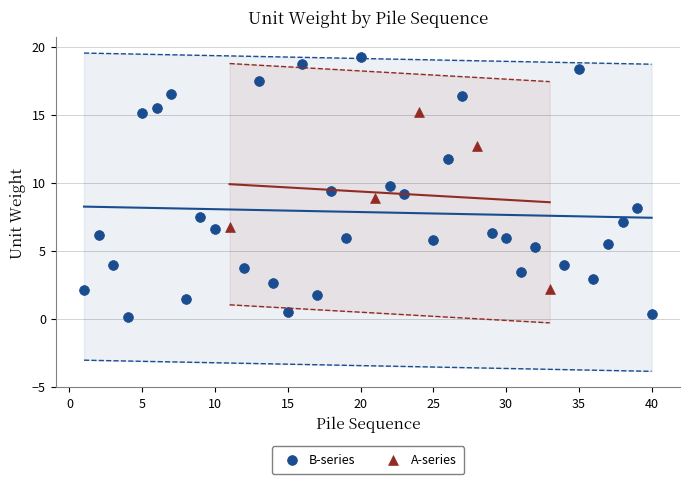

Which series has the largest Y range (max minus min)?

B-series